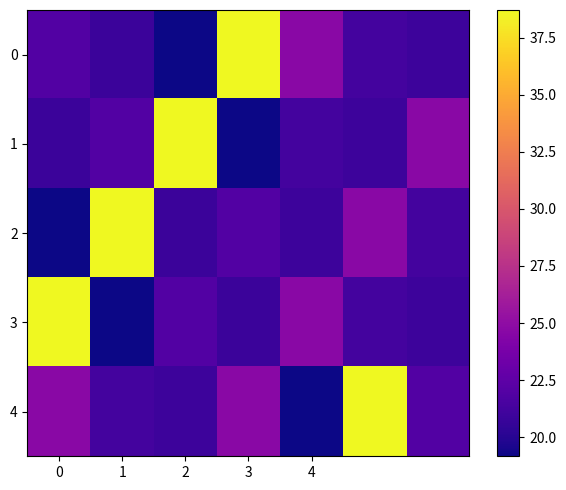

Reading left to right, list all the values displayed in this chart.

0: 21.9	20.9	19.2	38.7	24.7	21.3	21.0
1: 20.9	21.9	38.7	19.2	21.3	21.0	24.7
2: 19.2	38.7	20.9	21.9	21.0	24.7	21.3
3: 38.7	19.2	21.9	20.9	24.7	21.3	21.0
4: 24.7	21.3	21.0	24.7	19.2	38.7	21.9